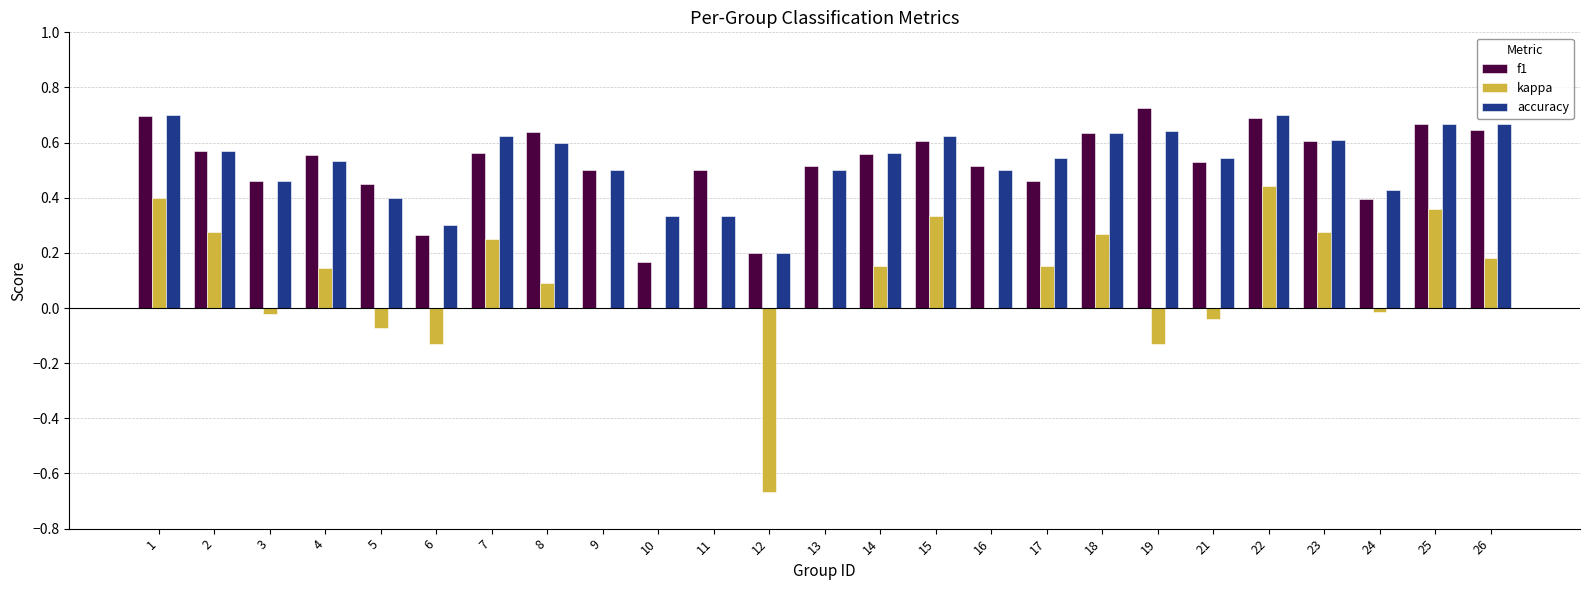

What is the sum of the f1 values at 18 and 2?

1.2